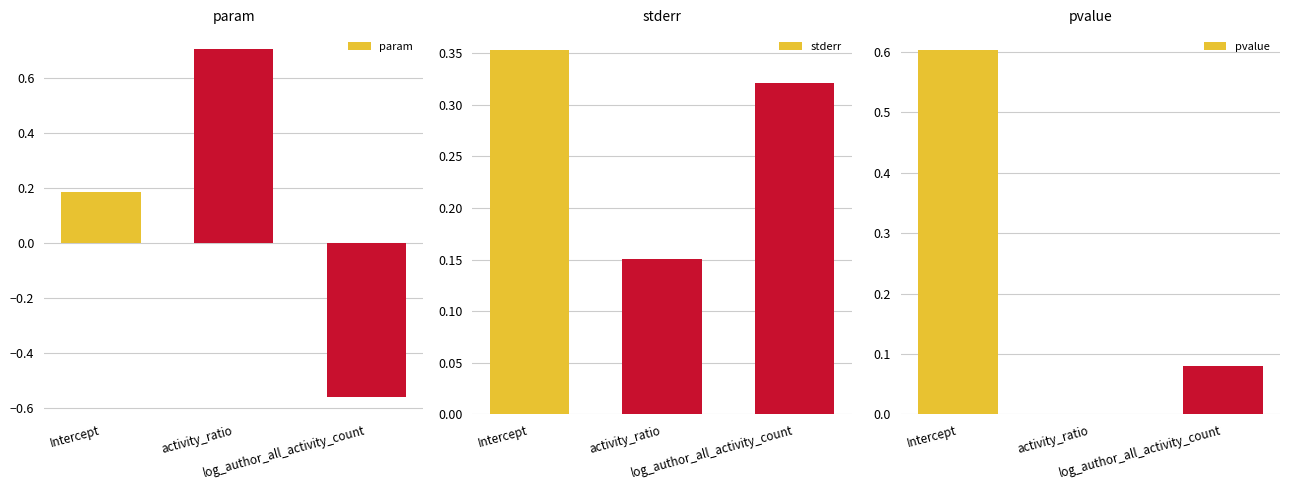

Reading left to right, extract all data points from this chart.

param: Intercept=0.2	activity_ratio=0.7	log_author_all_activity_count=-0.6
stderr: Intercept=0.4	activity_ratio=0.2	log_author_all_activity_count=0.3
pvalue: Intercept=0.6	activity_ratio=0.0	log_author_all_activity_count=0.1